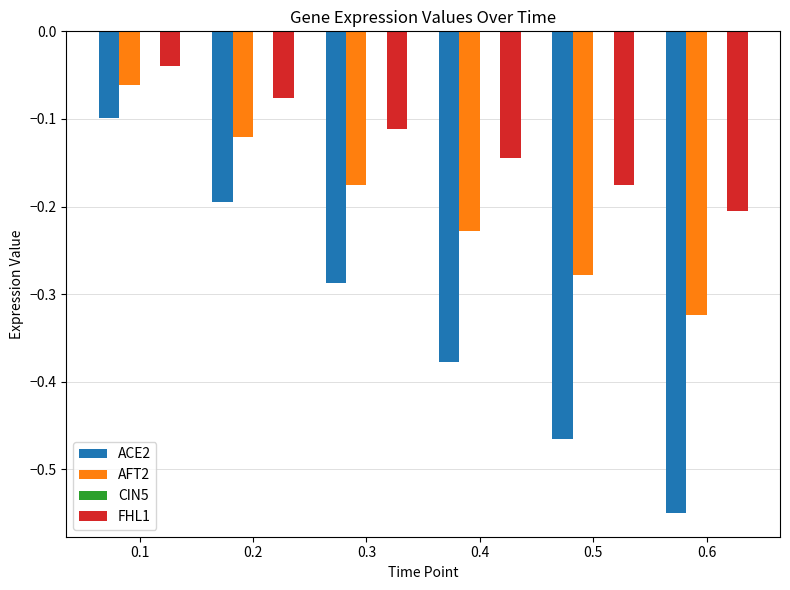

Which category has the highest value in the FHL1 series?

0.1